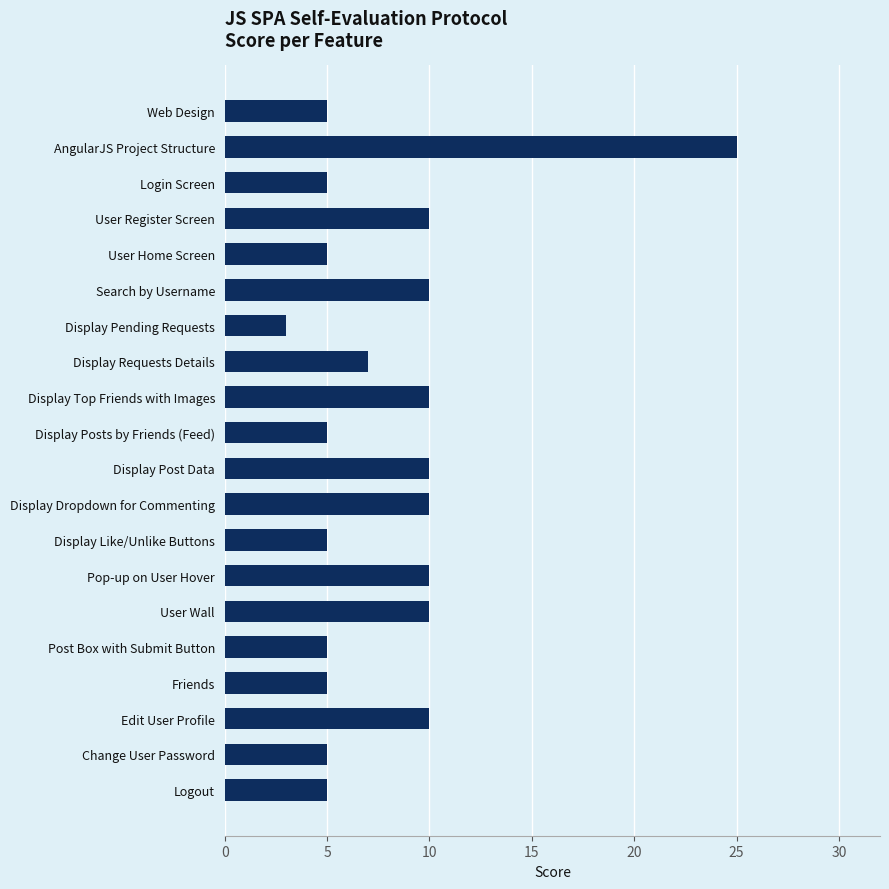

What is the average value?

8